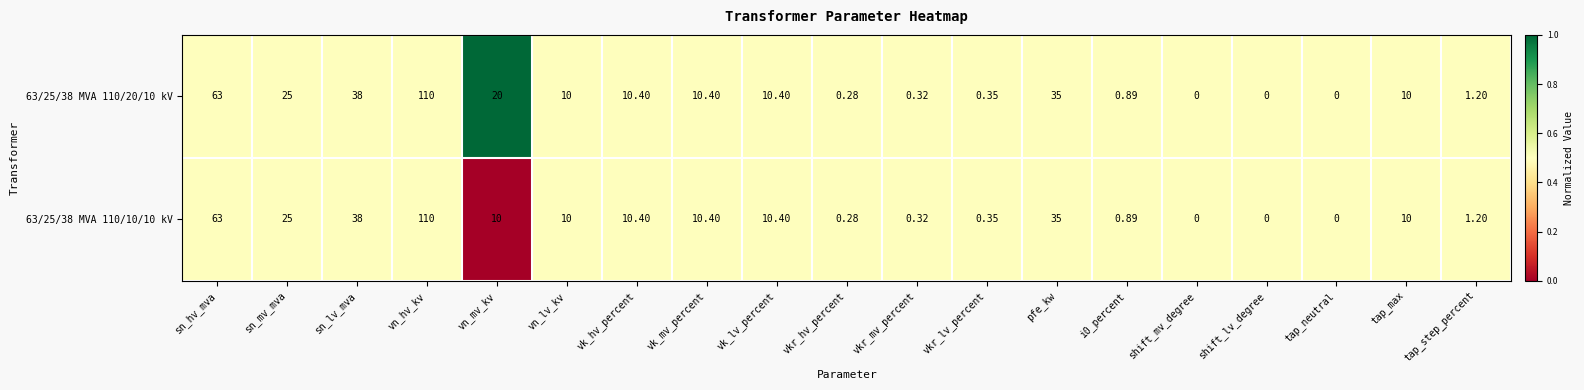

How many data points in 63/25/38 MVA 110/10/10 kV are less than 10?

8